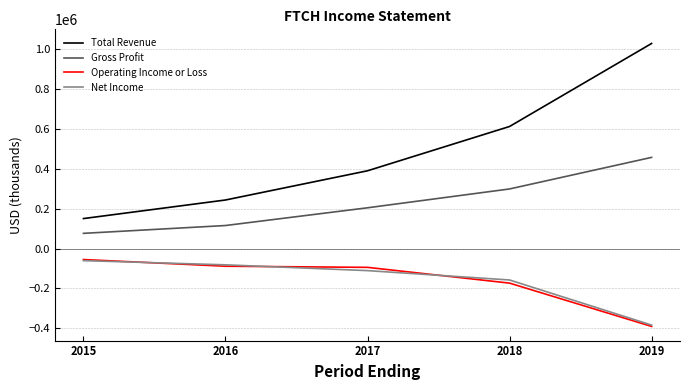

What is the difference between the Gross Profit values at 2018 and 2016?

183613.5